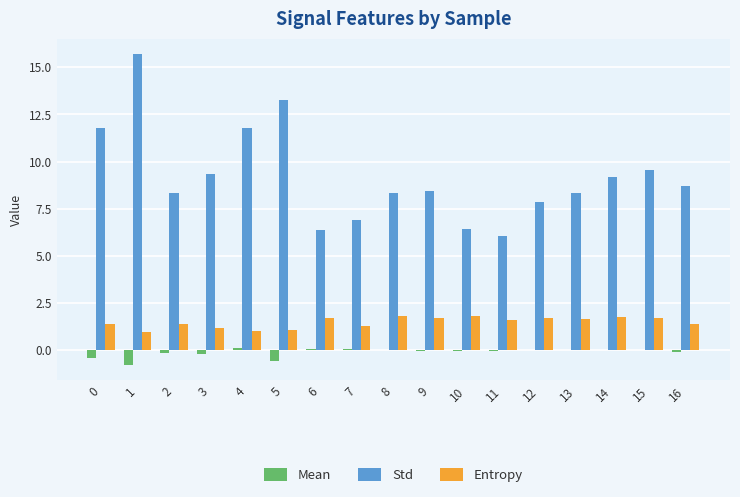

The Std series shows 6.4 at 6. True or false?

True